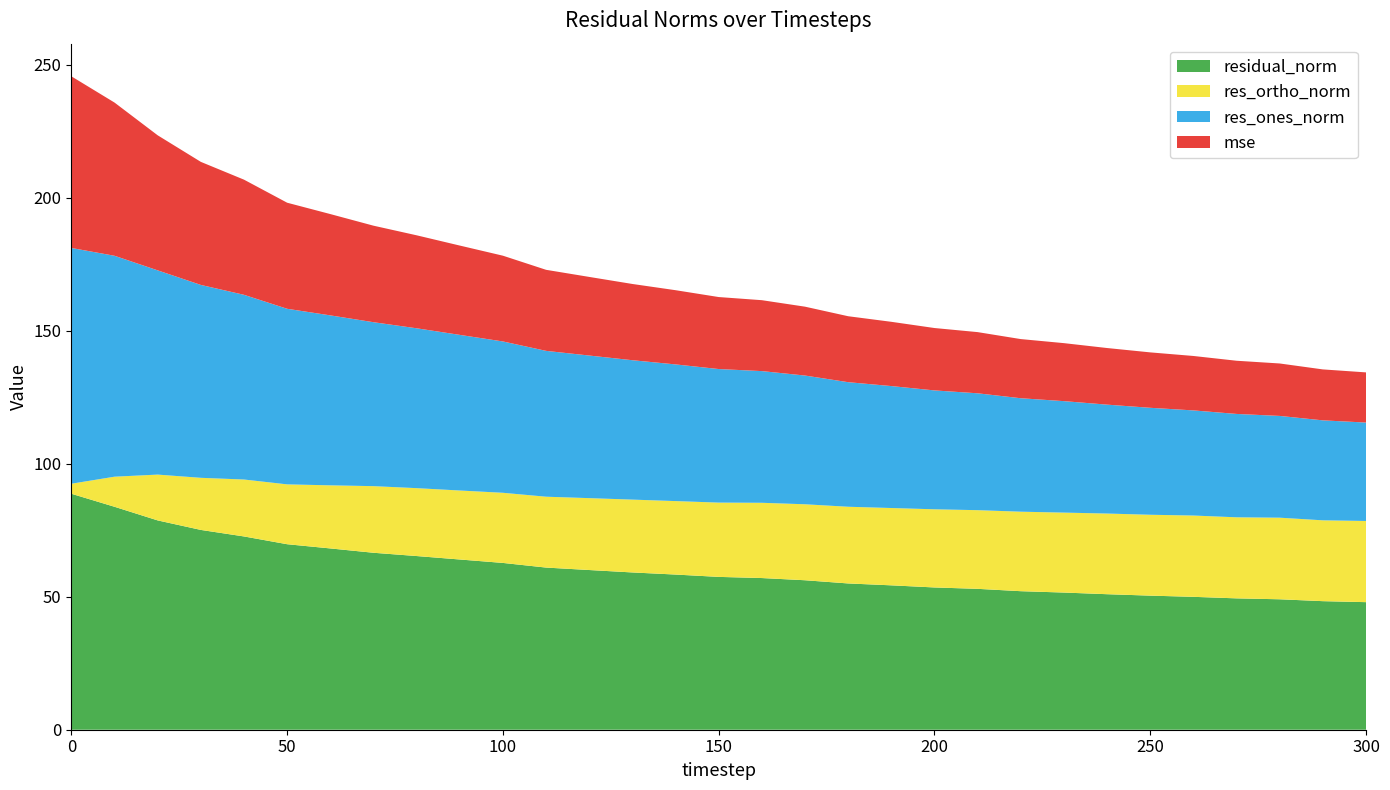

Reading left to right, transcribe all the data shown in this chart.

mse: 0=64.5	10=57.6	20=50.8	30=46.3	40=43.3	50=39.9	60=38.1	70=36.3	80=35.0	90=33.6	100=32.2	110=30.5	120=29.6	130=28.7	140=27.9	150=27.1	160=26.7	170=25.9	180=24.8	190=24.2	200=23.5	210=23.0	220=22.2	230=21.8	240=21.3	250=20.8	260=20.5	270=20.0	280=19.7	290=19.2	300=18.9
res_ones_norm: 0=88.7	10=83.1	20=76.8	30=72.5	40=69.5	50=66.0	60=63.9	70=61.6	80=60.1	90=58.5	100=56.9	110=54.8	120=53.6	130=52.4	140=51.4	150=50.2	160=49.5	170=48.4	180=46.8	190=45.9	200=44.7	210=43.9	220=42.7	230=41.9	240=41.0	250=40.2	260=39.5	270=38.9	280=38.3	290=37.6	300=37.0
res_ortho_norm: 0=3.8	10=11.3	20=17.2	30=19.6	40=21.4	50=22.5	60=23.7	70=25.1	80=25.5	90=25.9	100=26.4	110=26.6	120=27.0	130=27.4	140=27.6	150=27.9	160=28.3	170=28.6	180=28.8	190=29.1	200=29.4	210=29.6	220=29.9	230=30.1	240=30.3	250=30.4	260=30.6	270=30.5	280=30.7	290=30.4	300=30.5
residual_norm: 0=88.7	10=83.8	20=78.7	30=75.1	40=72.7	50=69.8	60=68.2	70=66.5	80=65.3	90=64.0	100=62.7	110=61.0	120=60.1	130=59.1	140=58.4	150=57.5	160=57.0	170=56.2	180=55.0	190=54.3	200=53.5	210=53.0	220=52.1	230=51.6	240=51.0	250=50.4	260=50.0	270=49.4	280=49.1	290=48.3	300=48.0